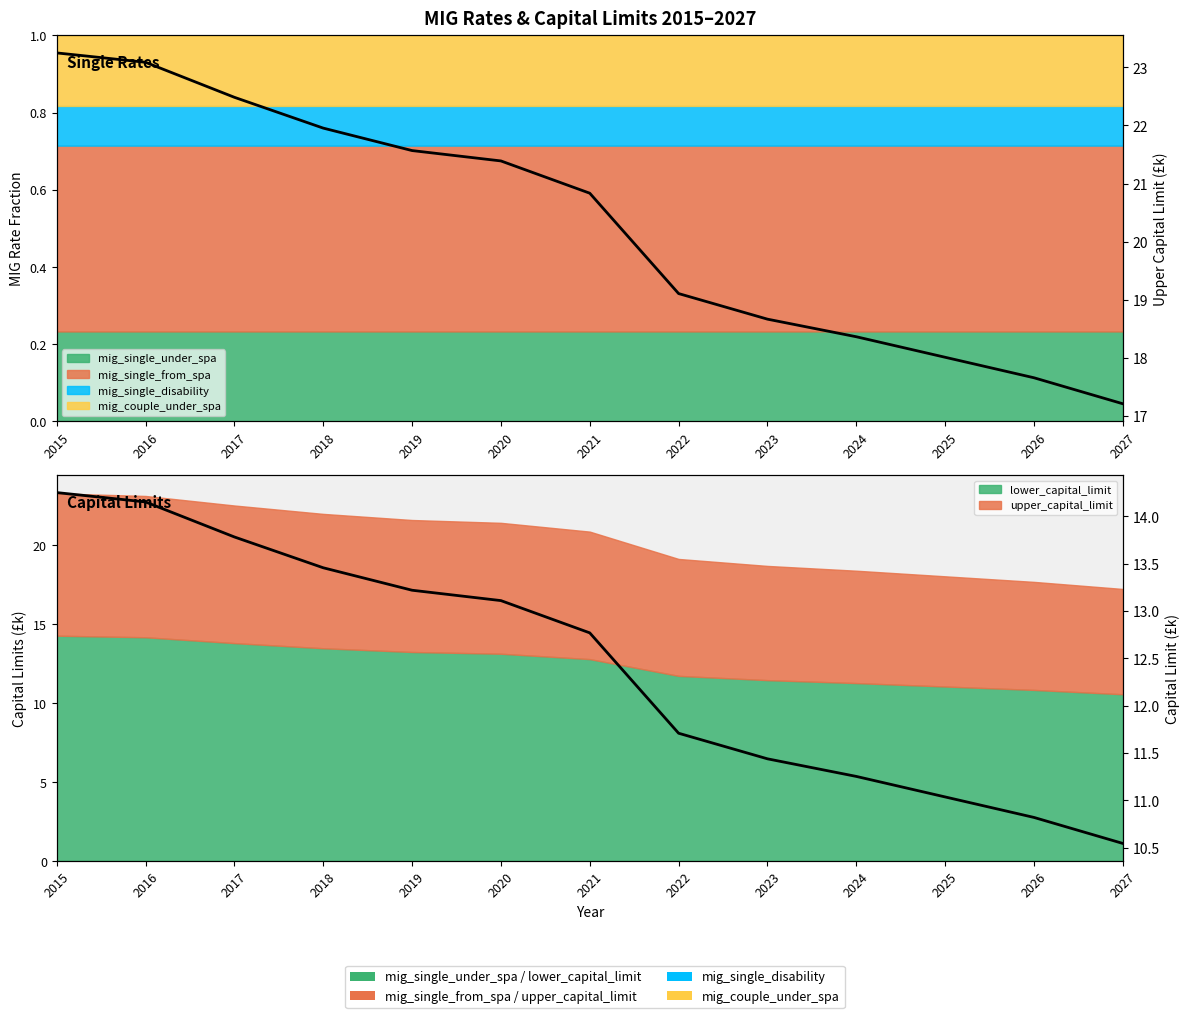

What is the value of the upper_capital_limit (k) point at the 8th from the left?

19.1